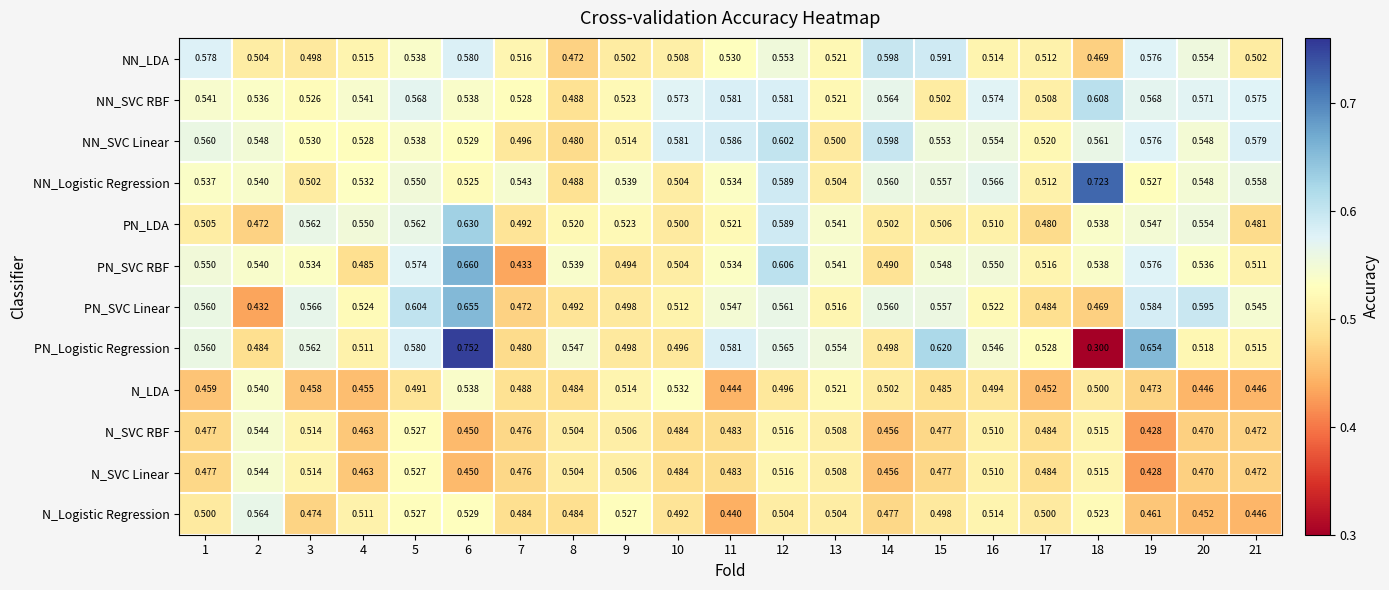

Between 3 and 5, which series saw the biggest shift?

N_Logistic Regression